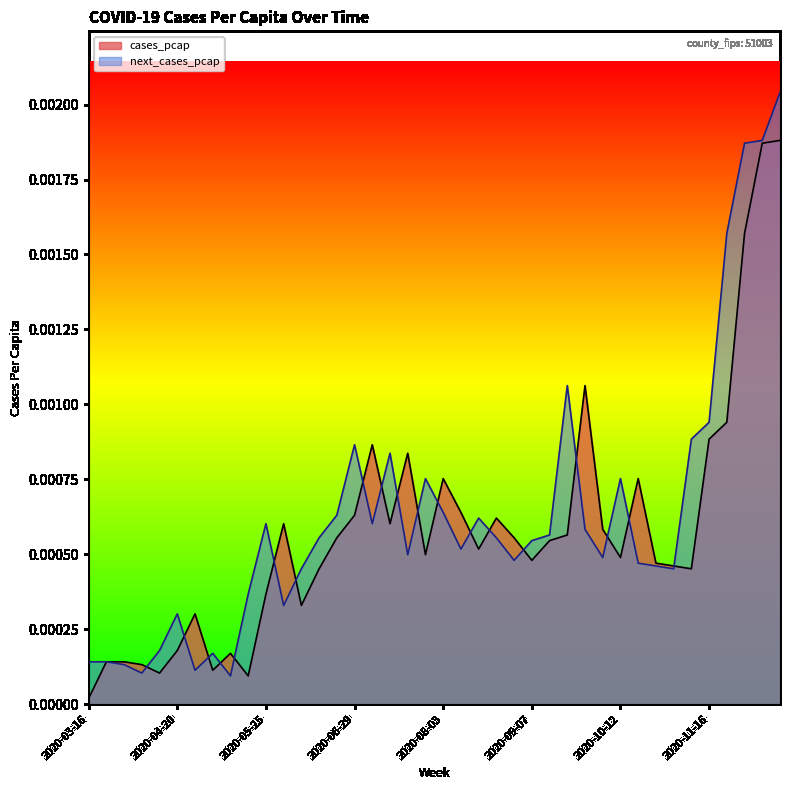

List the series in order of their peak value, lowest first.

cases_pcap, next_cases_pcap